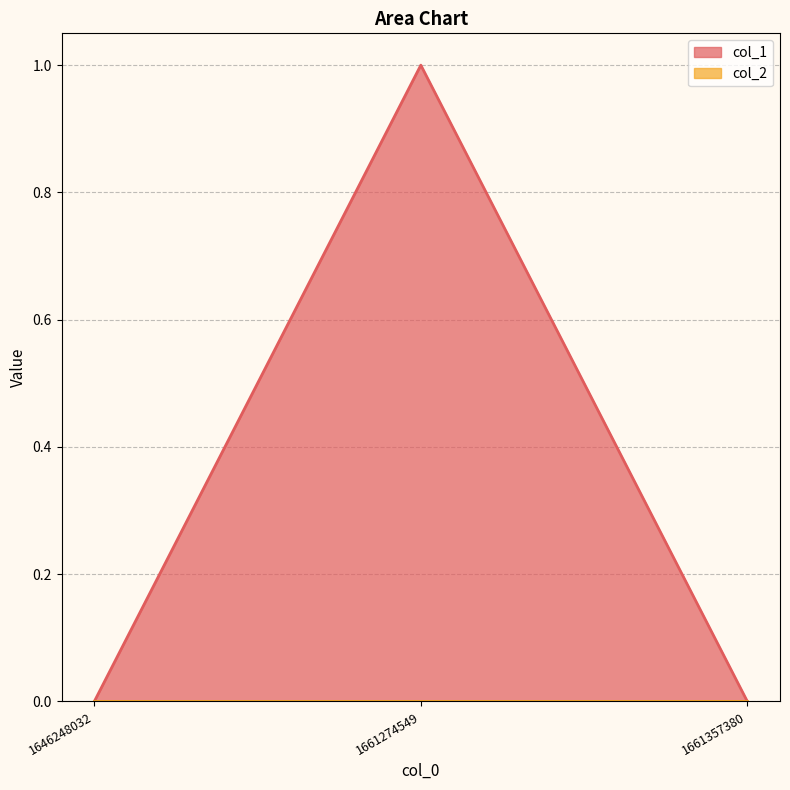

What is the maximum value shown in the chart?

1